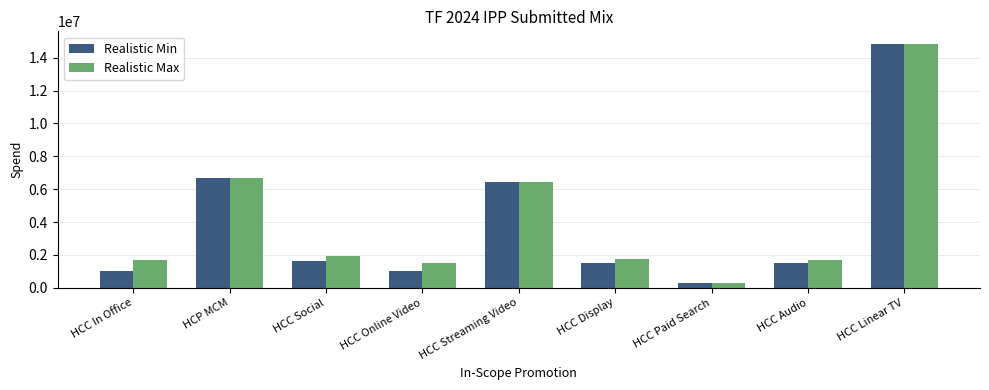

What is the label of the 7th bar from the left?

HCC Paid Search